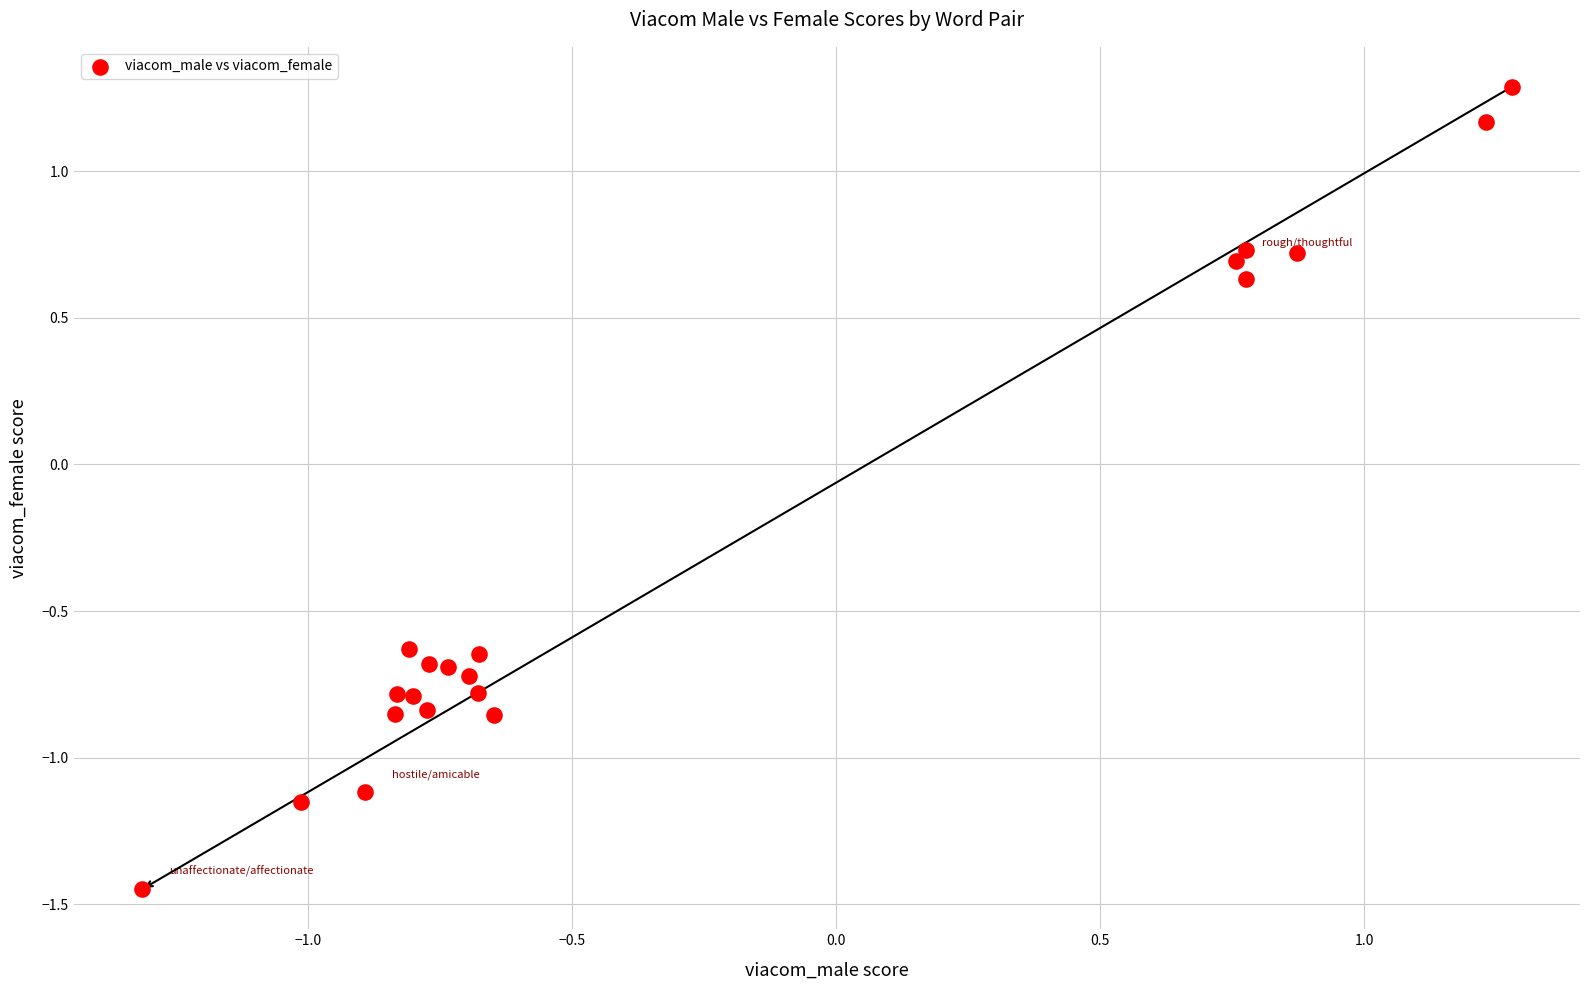

What is the range of X values (max minus min)?

2.6